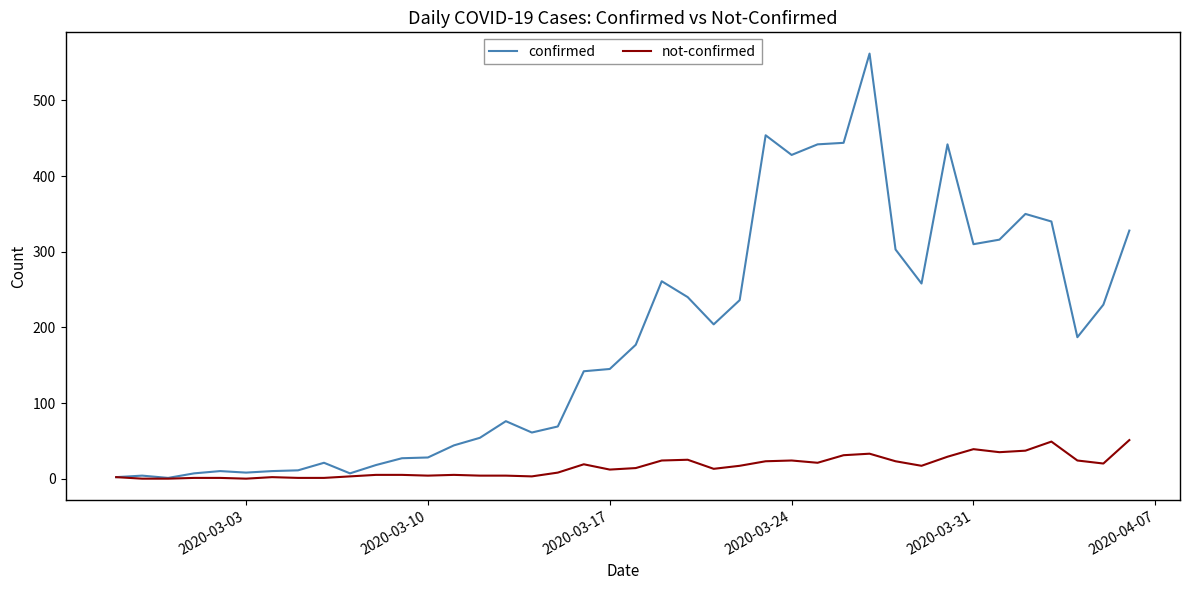

What is the maximum value shown in the chart?

562